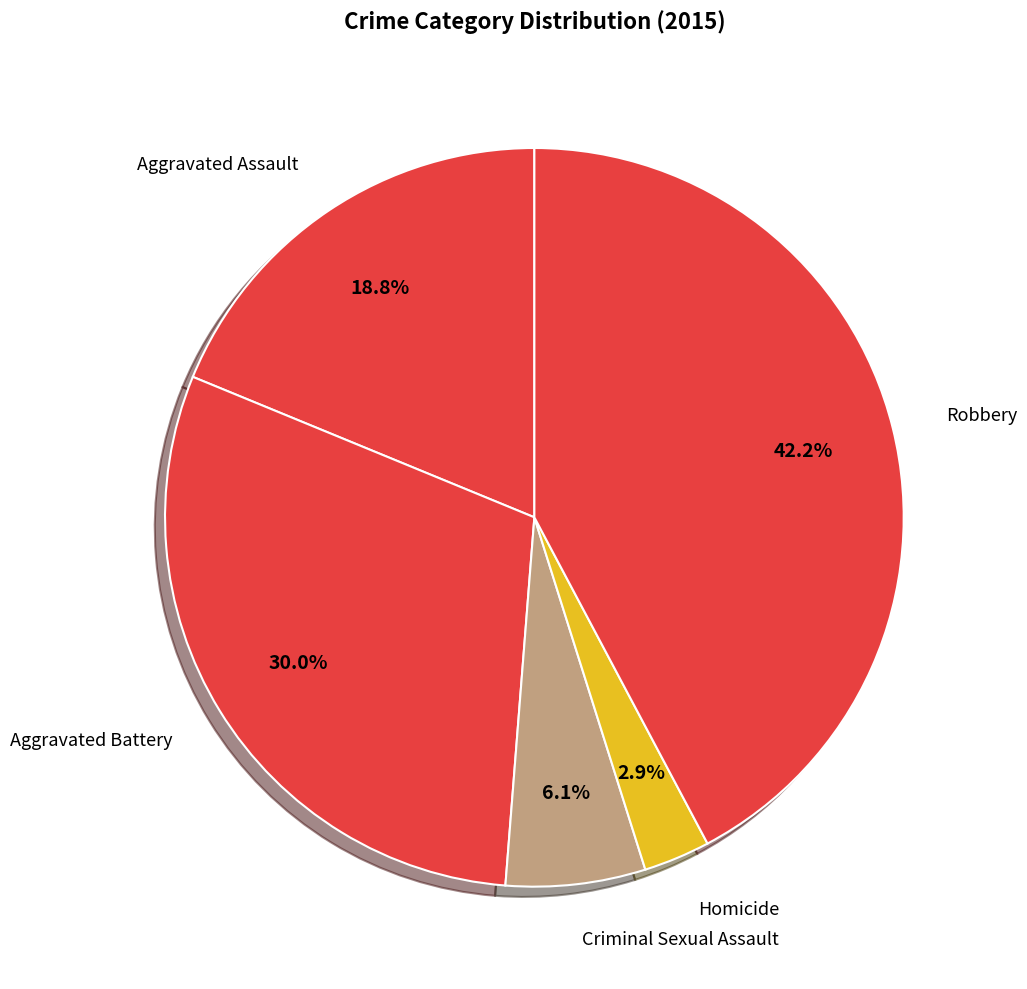

Which slice is the smallest?

Homicide